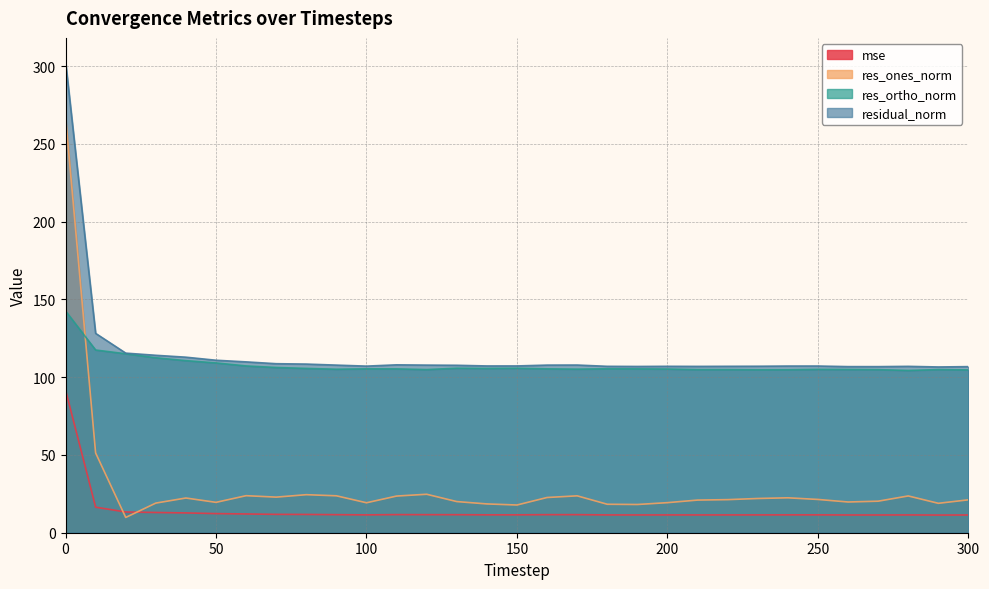

How many lines are shown in the chart?

4